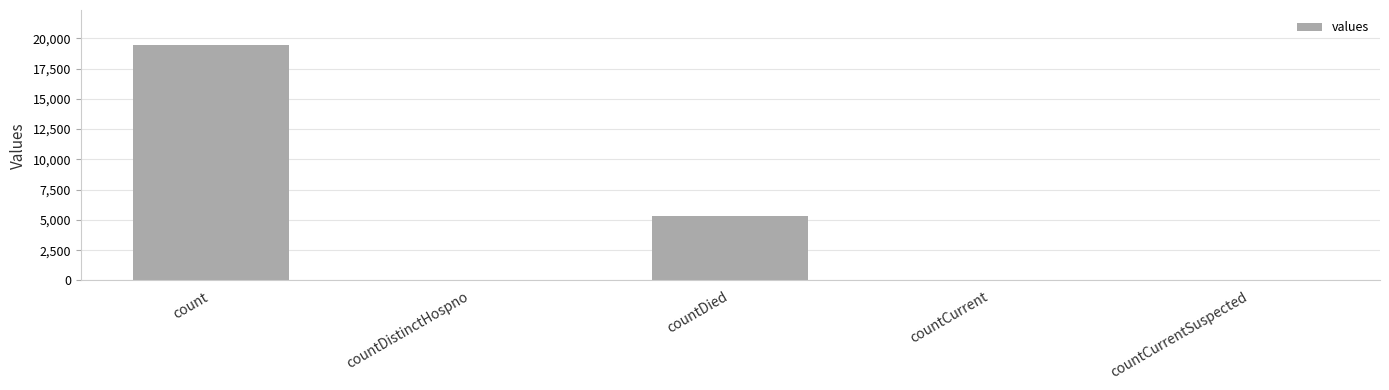

Are the bars horizontal?

No